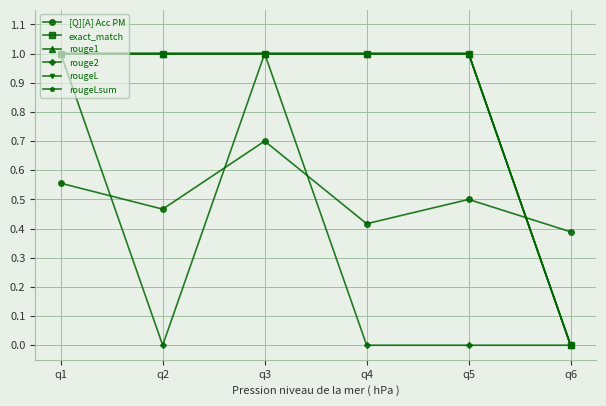

Which series has the widest spread of values?

exact_match